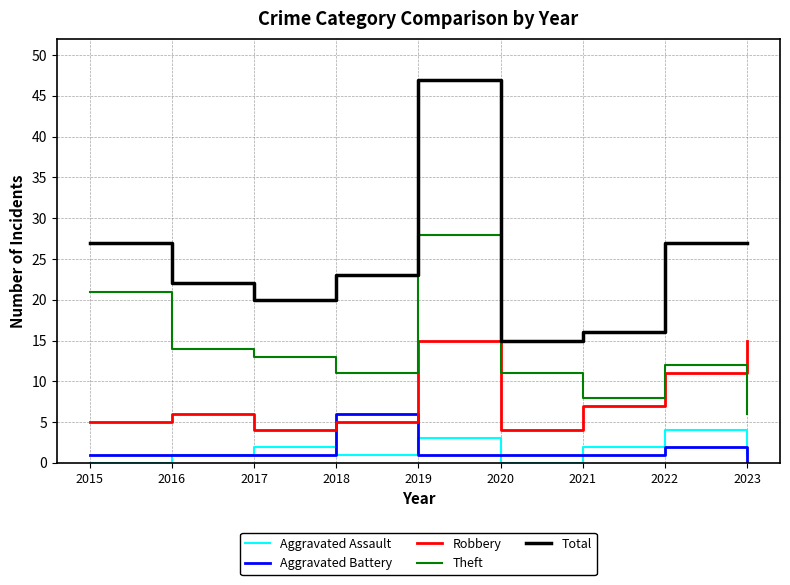

How many lines are shown in the chart?

5